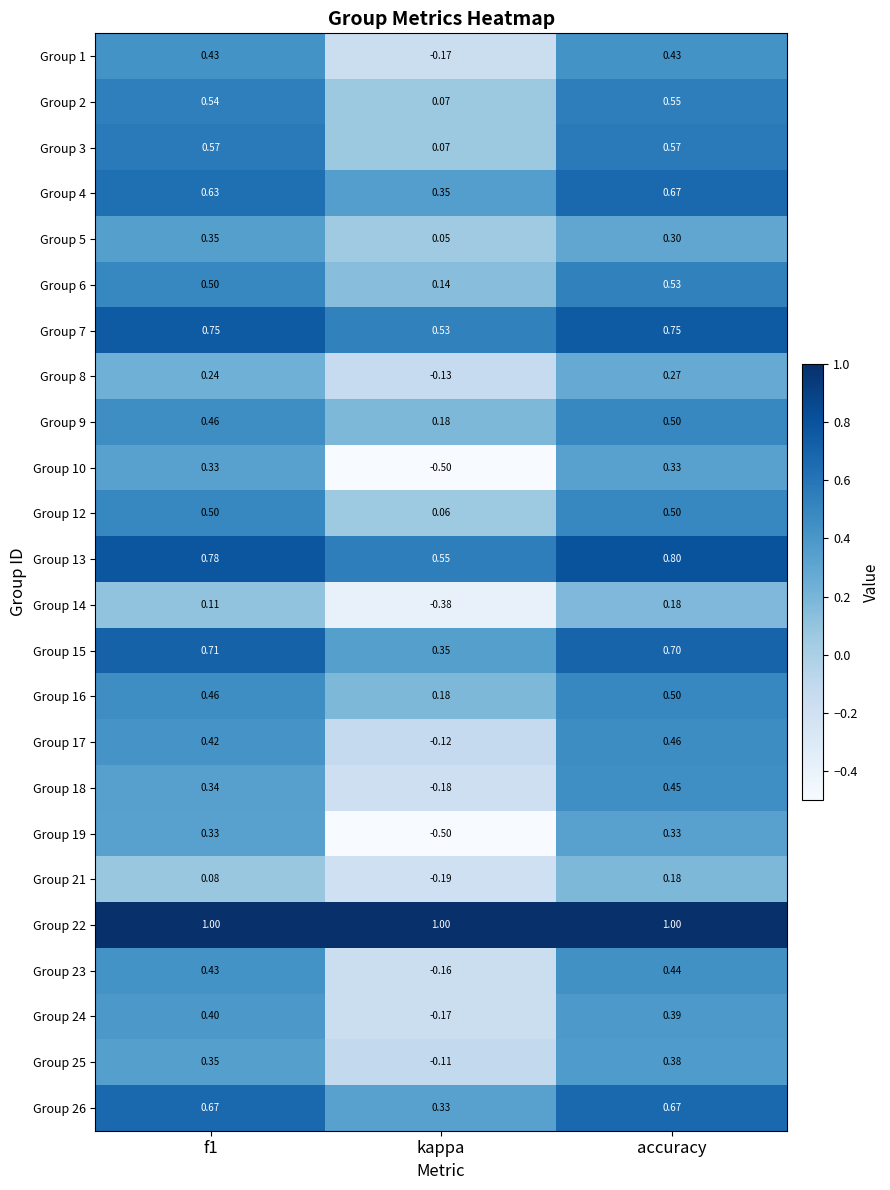

At which label is Group 24 closest to 0?

kappa